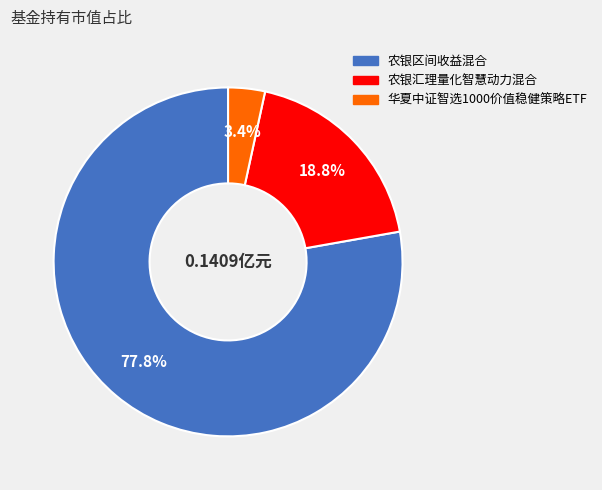

What is the majority slice?

农银区间收益混合